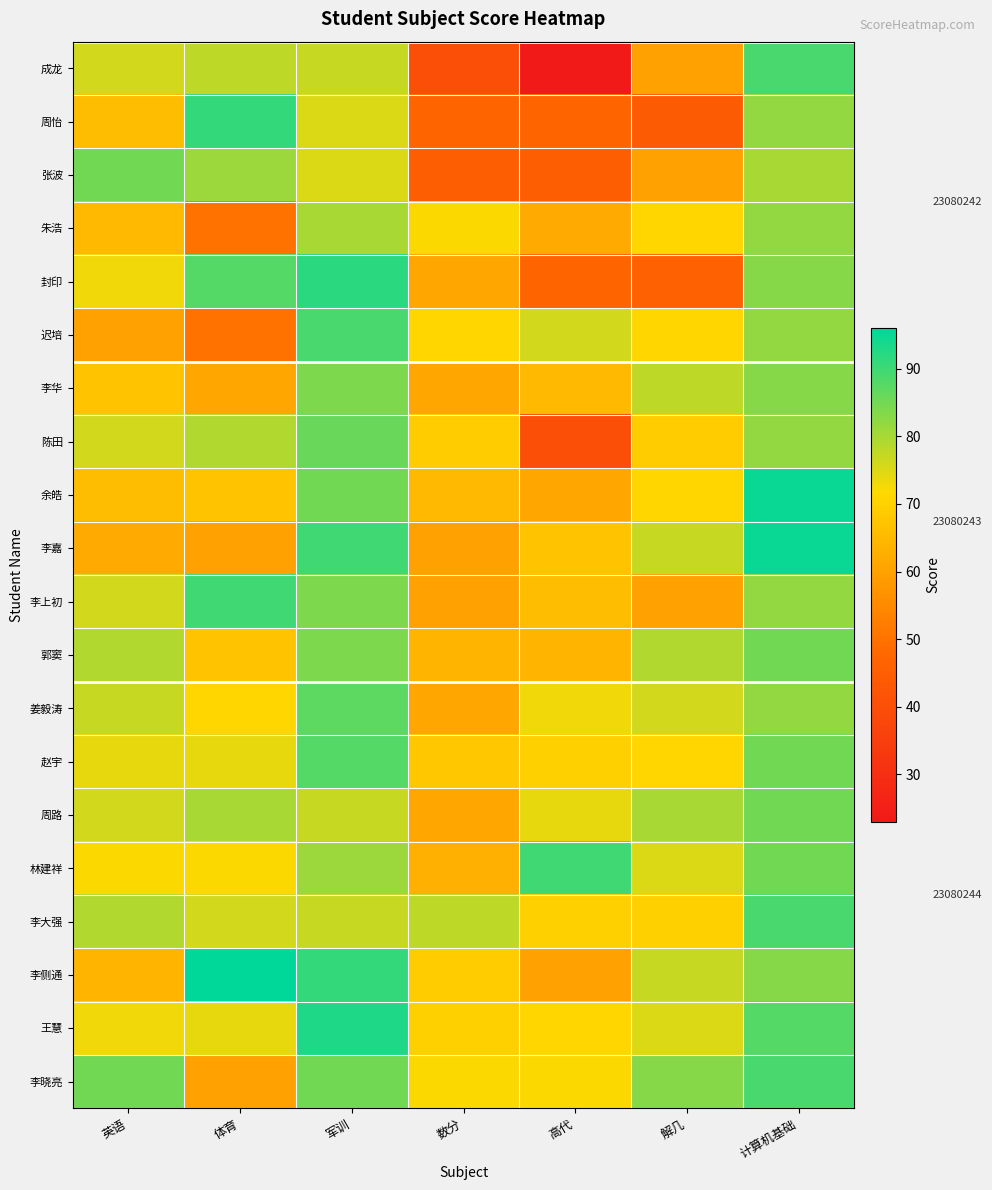

The value of 周怡 at 数分 is 47. True or false?

True